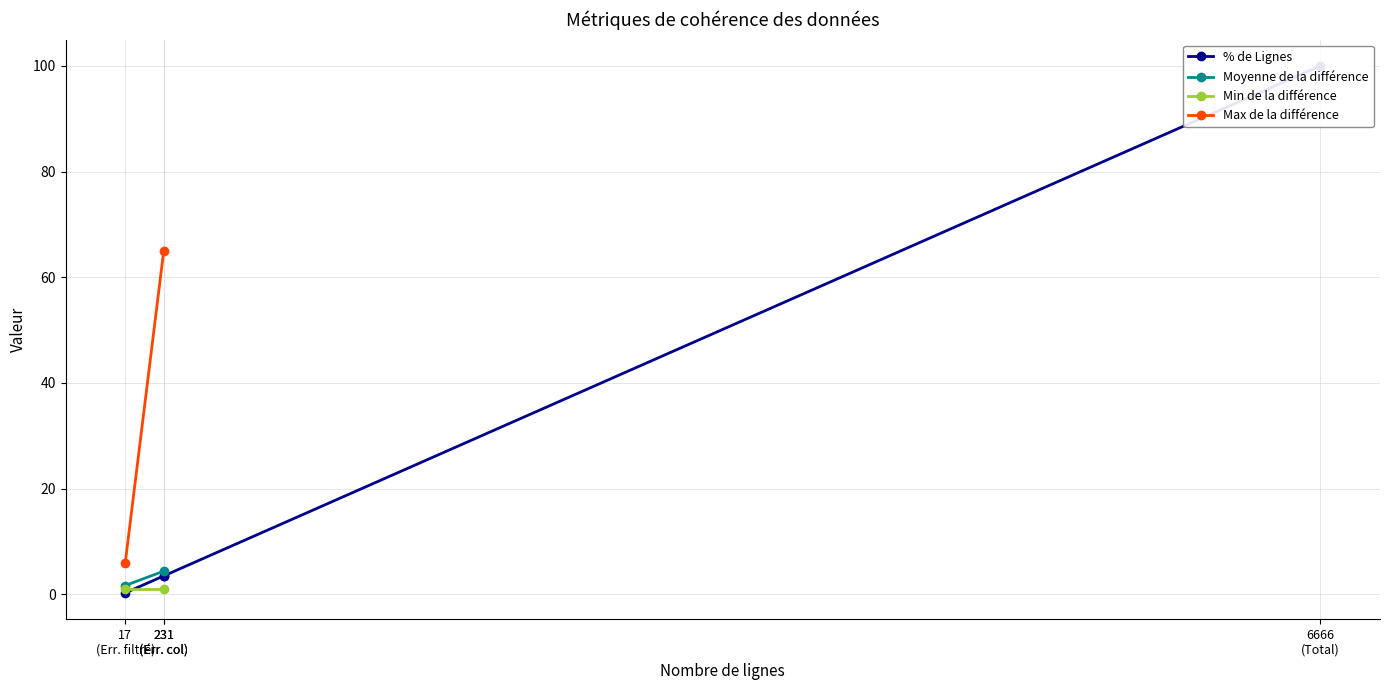

The value at 17 (Err. filtré) is 0.1. True or false?

False